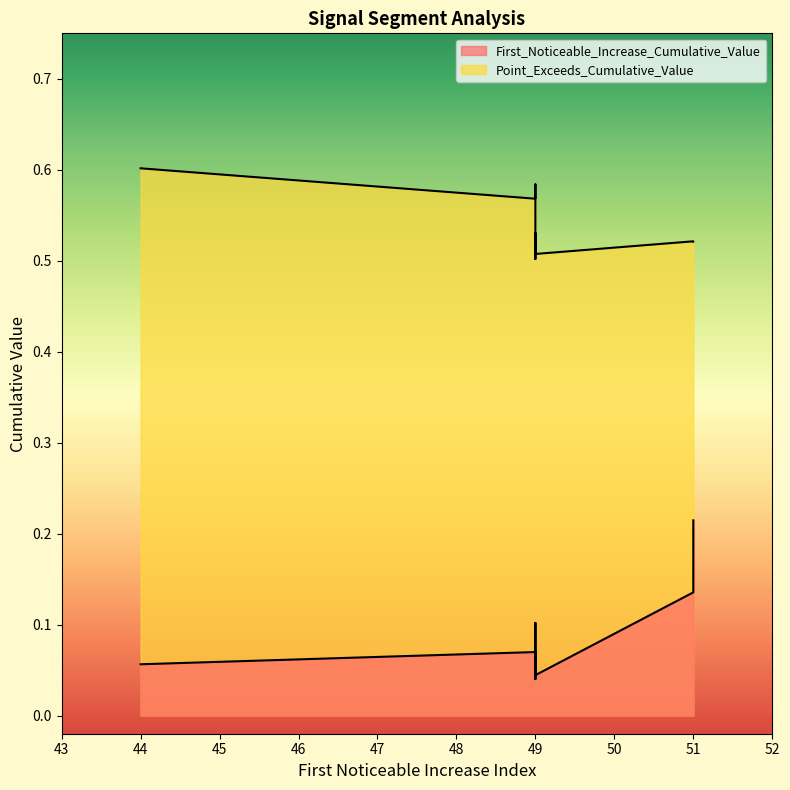

At which label does First_Noticeable_Increase_Cumulative_Value reach its peak?

51